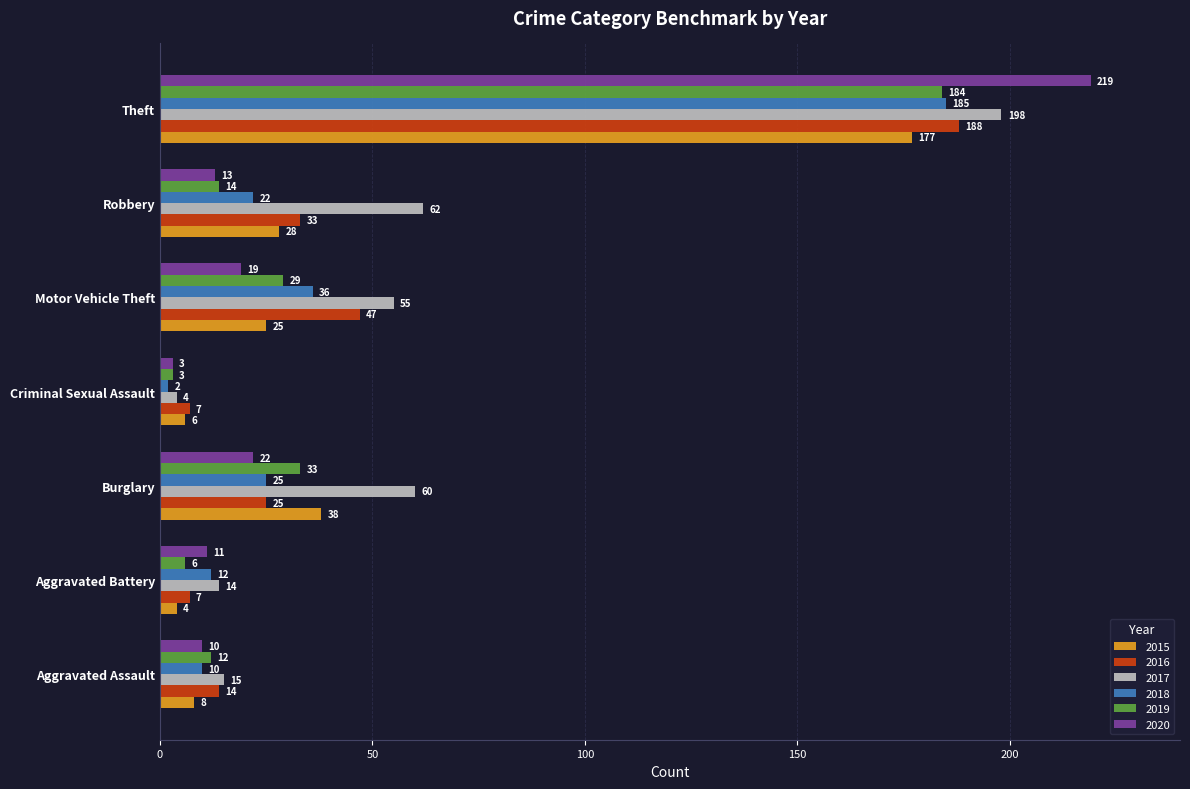

Which series has the largest range (max minus min)?

2020